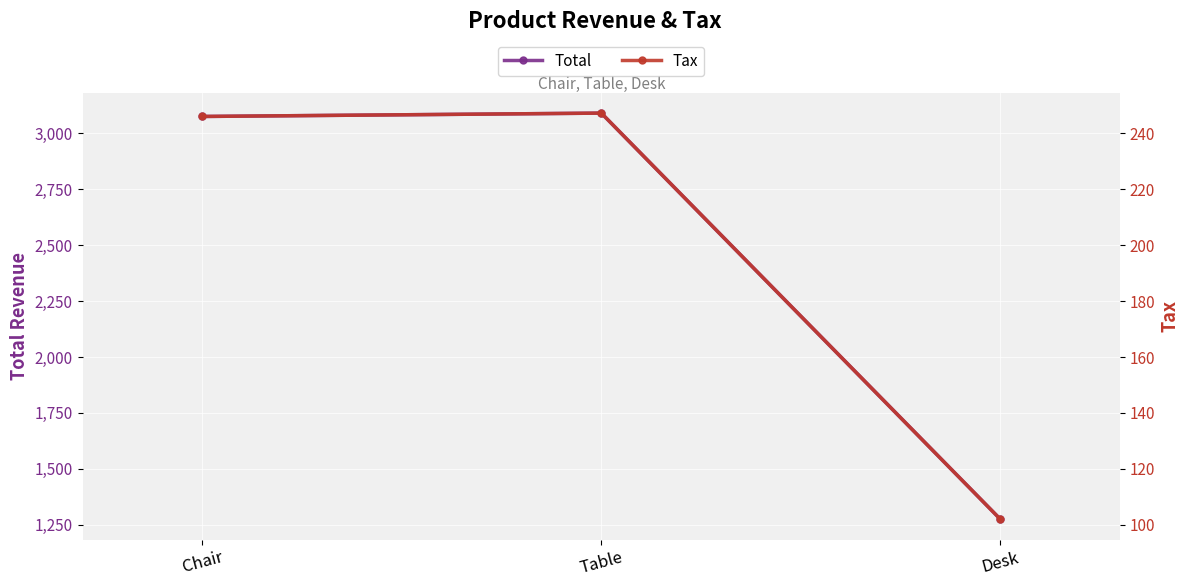

Between Desk and Chair, which is larger?

Chair